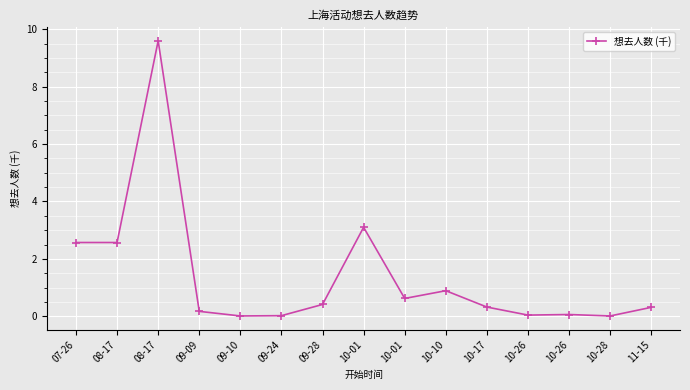

Which has a higher value, 08-17 or 09-24?

08-17